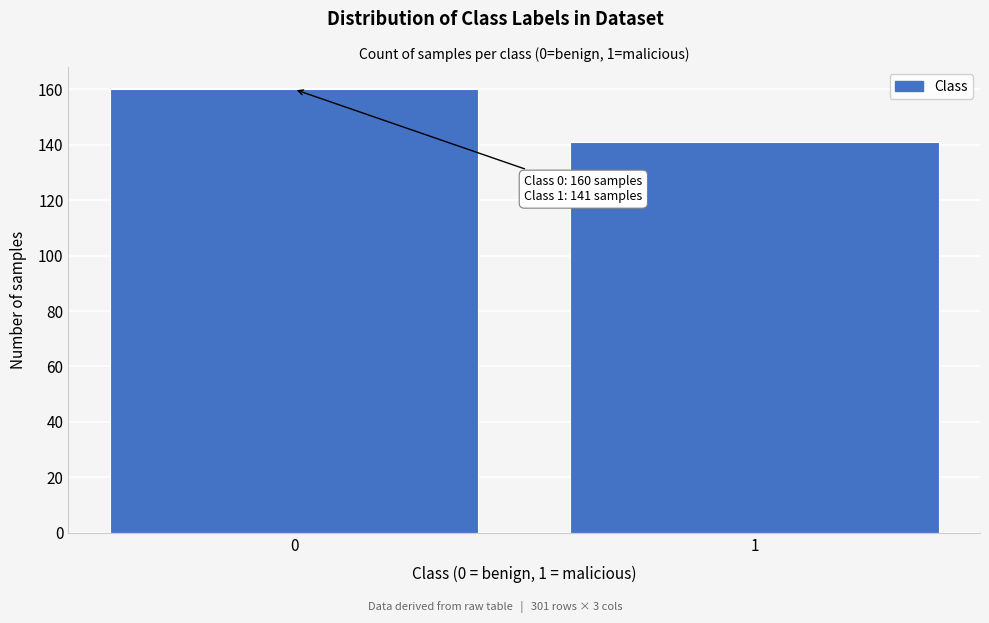

Reading left to right, list all the values displayed in this chart.

0=160	1=141